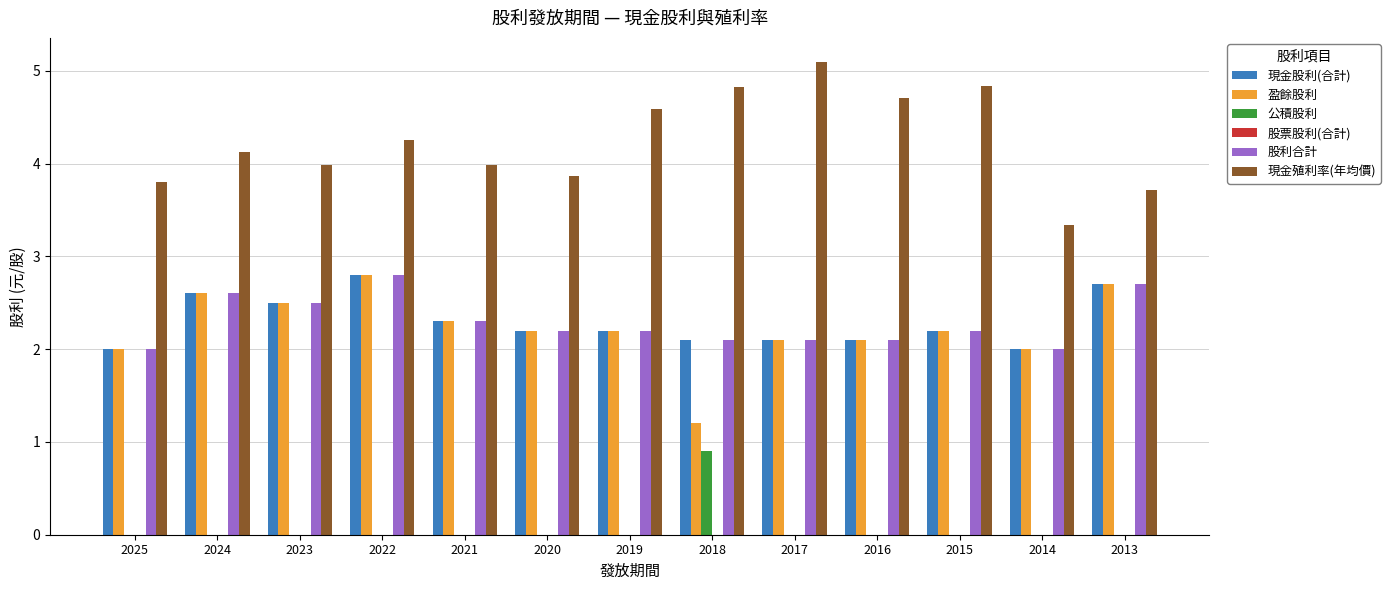

What is the average value of the 盈餘股利 series?

2.2